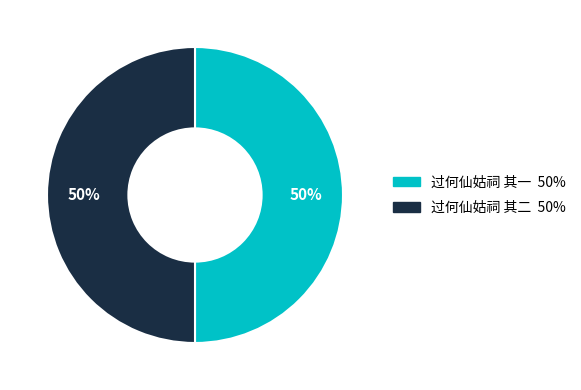

Do 过何仙姑祠 其一 and 过何仙姑祠 其二 together represent more than half of the pie?

Yes